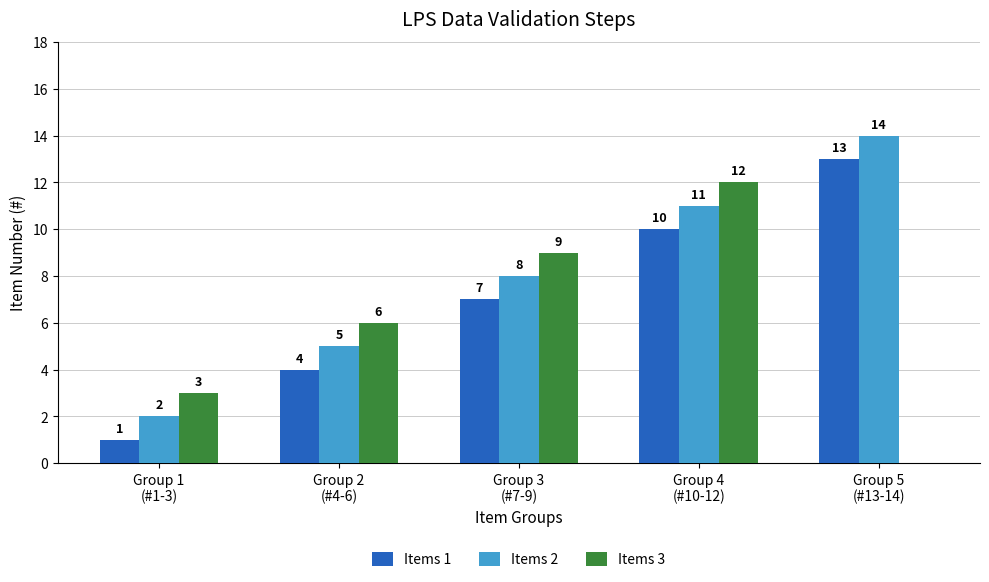

Count the number of data series in this chart.

3